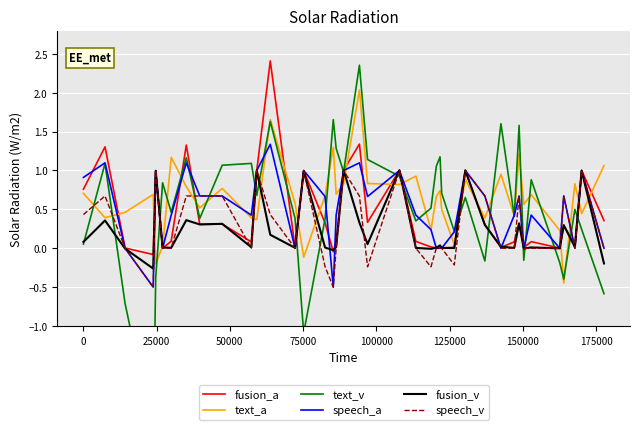

What is the highest value of the fusion_a series?

2.4